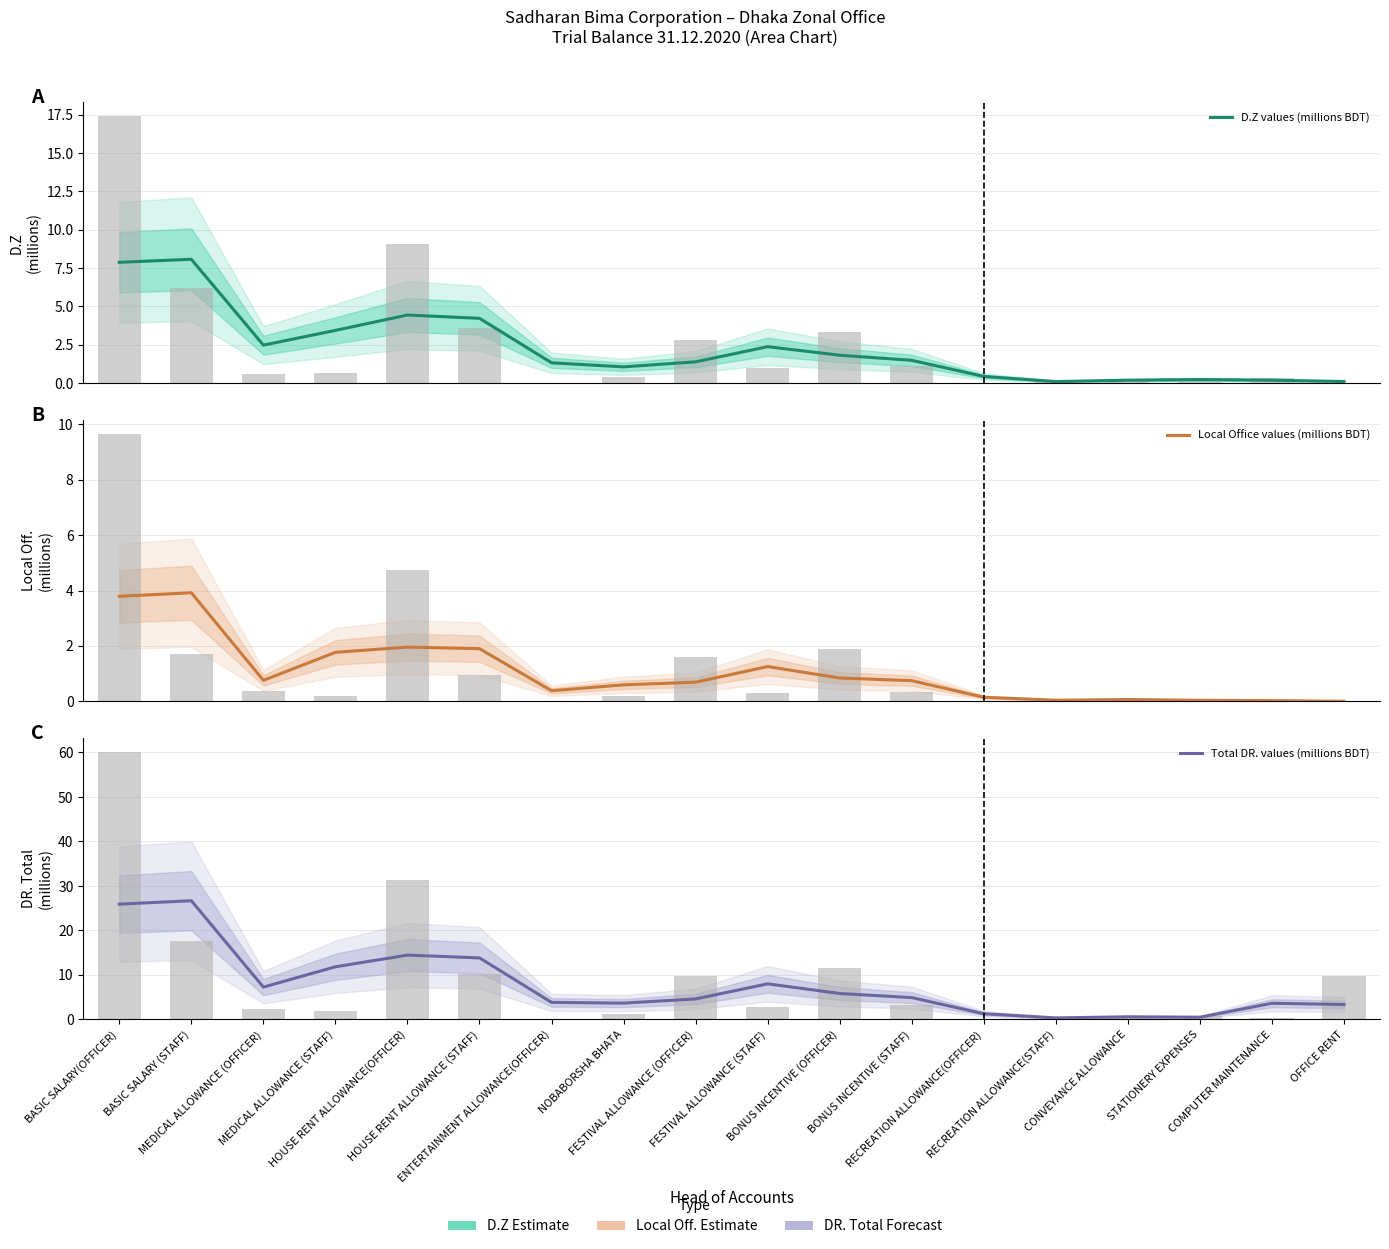

What is the difference between the maximum and minimum values in the Local Office values (millions BDT) series?

3.9